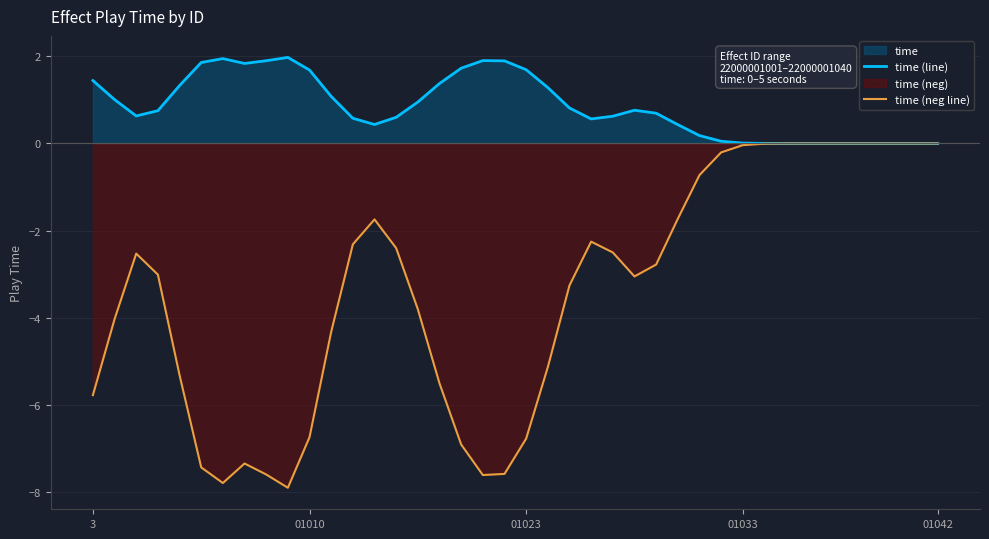

What is the label of the 21st point from the right?

19